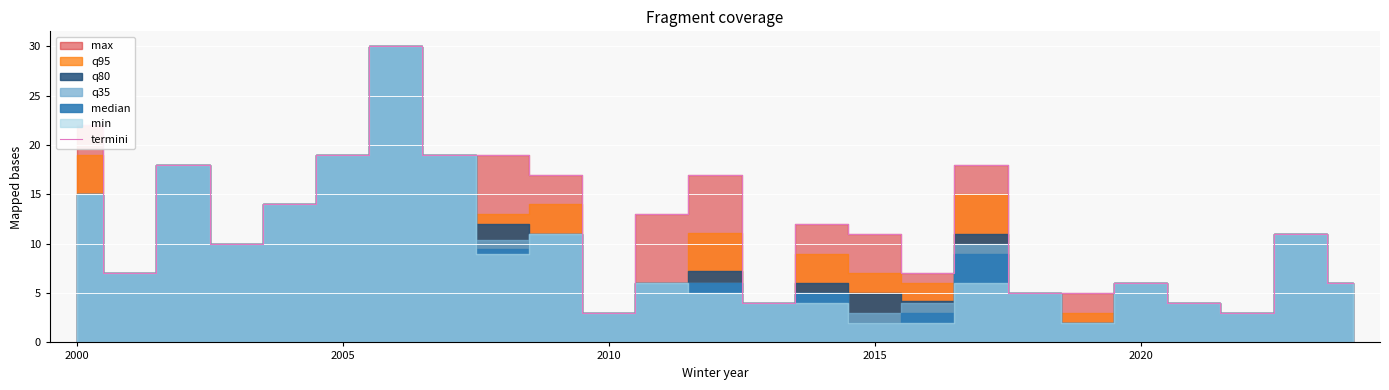

What is the smallest value displayed?

3